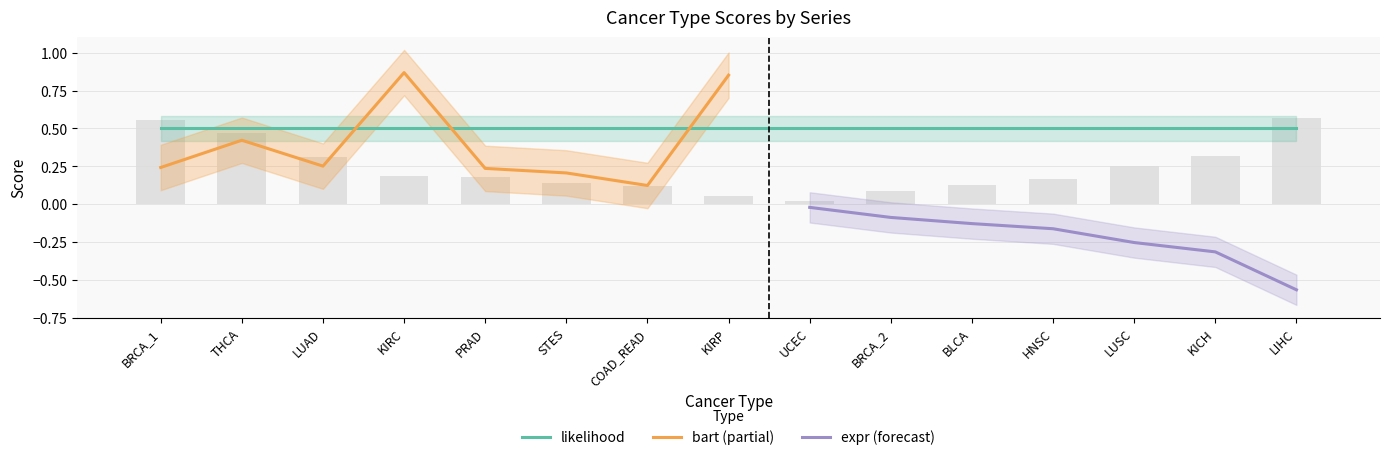

Which series changed the most between THCA and LIHC?

expr